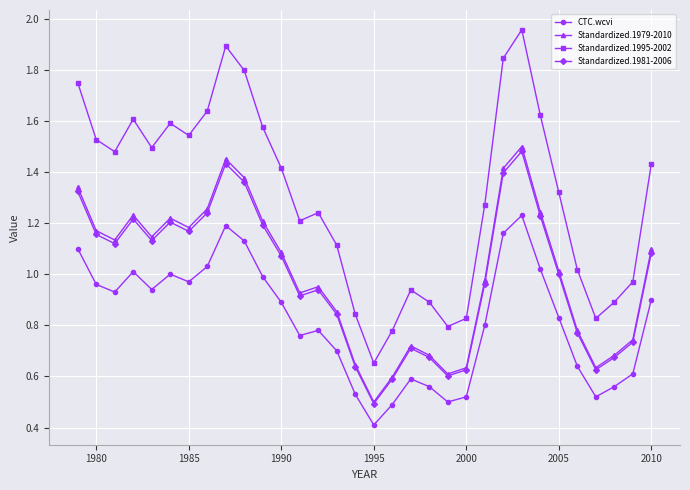

True or false: CTC.wcvi and Standardized.1981-2006 intersect in this chart.

False